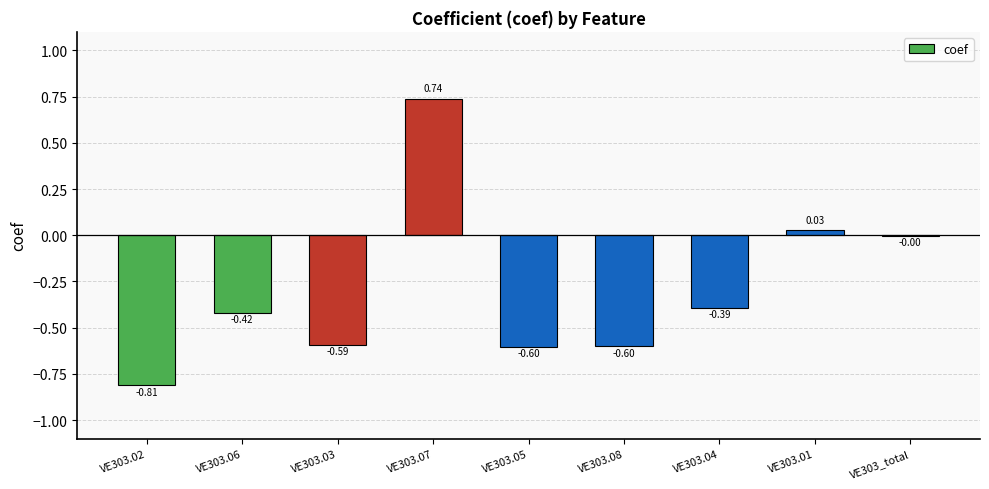

What is the change in value from VE303.02 to VE303.01?

+0.8